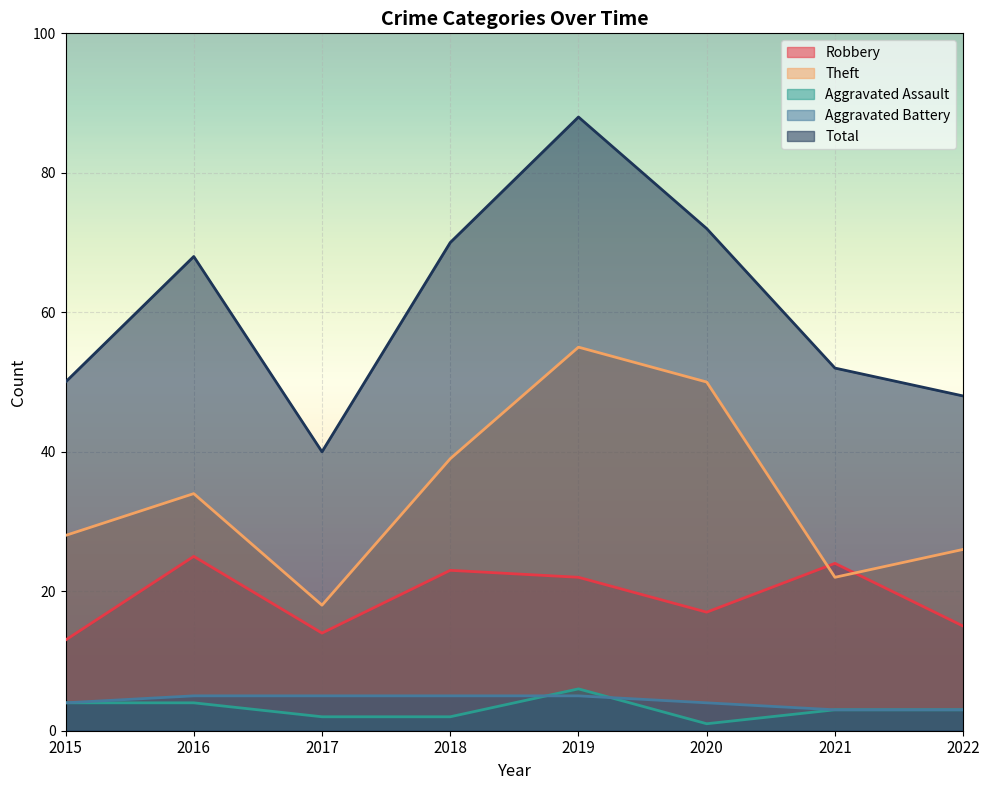

True or false: Theft has a value of 26 at 2022.

True